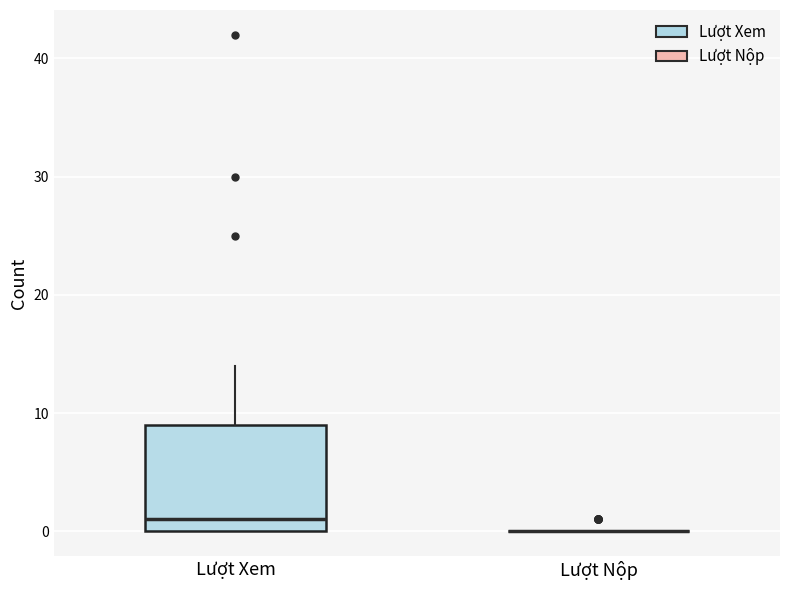

Where does the upper whisker of the box for Lượt Xem end on the y-axis? The values are not printed on the chart, so give them approximately, as read against the axis.

14